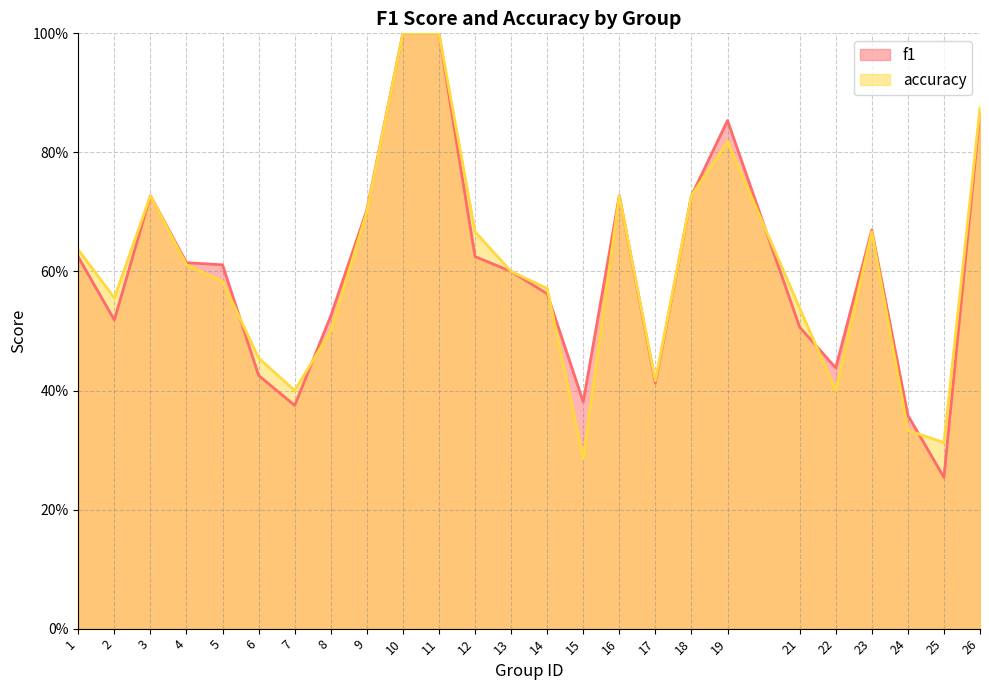

Reading right to left, extract all data points from this chart.

f1: 0.9	0.3	0.4	0.7	0.4	0.5	0.9	0.7	0.4	0.7	0.4	0.6	0.6	0.6	1.0	1.0	0.7	0.5	0.4	0.4	0.6	0.6	0.7	0.5	0.6
accuracy: 0.9	0.3	0.3	0.7	0.4	0.5	0.8	0.7	0.4	0.7	0.3	0.6	0.6	0.7	1.0	1.0	0.7	0.5	0.4	0.5	0.6	0.6	0.7	0.6	0.6